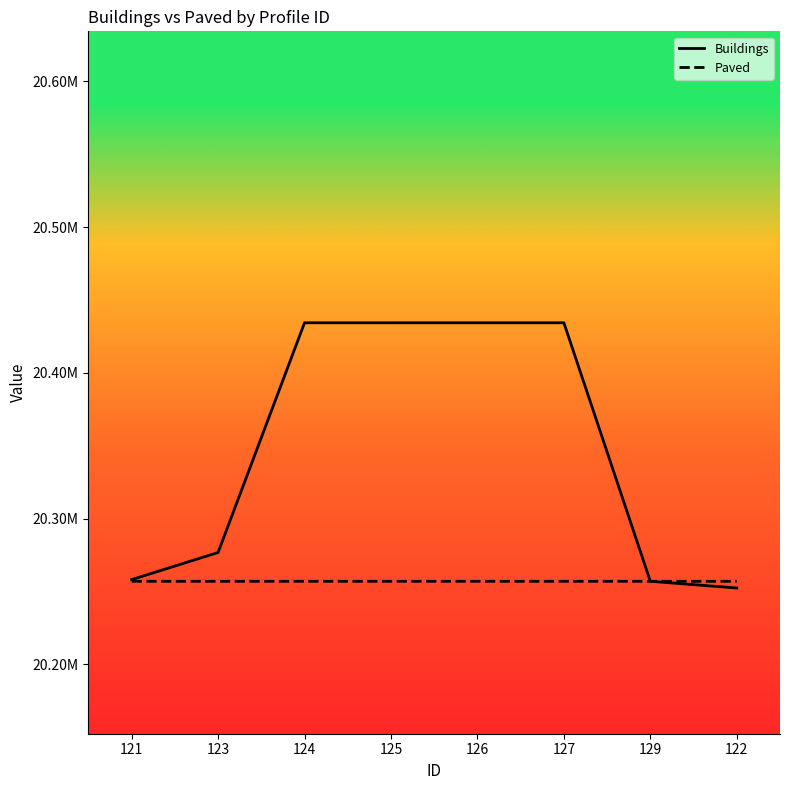

At which category does Paved reach its first local valley?

123